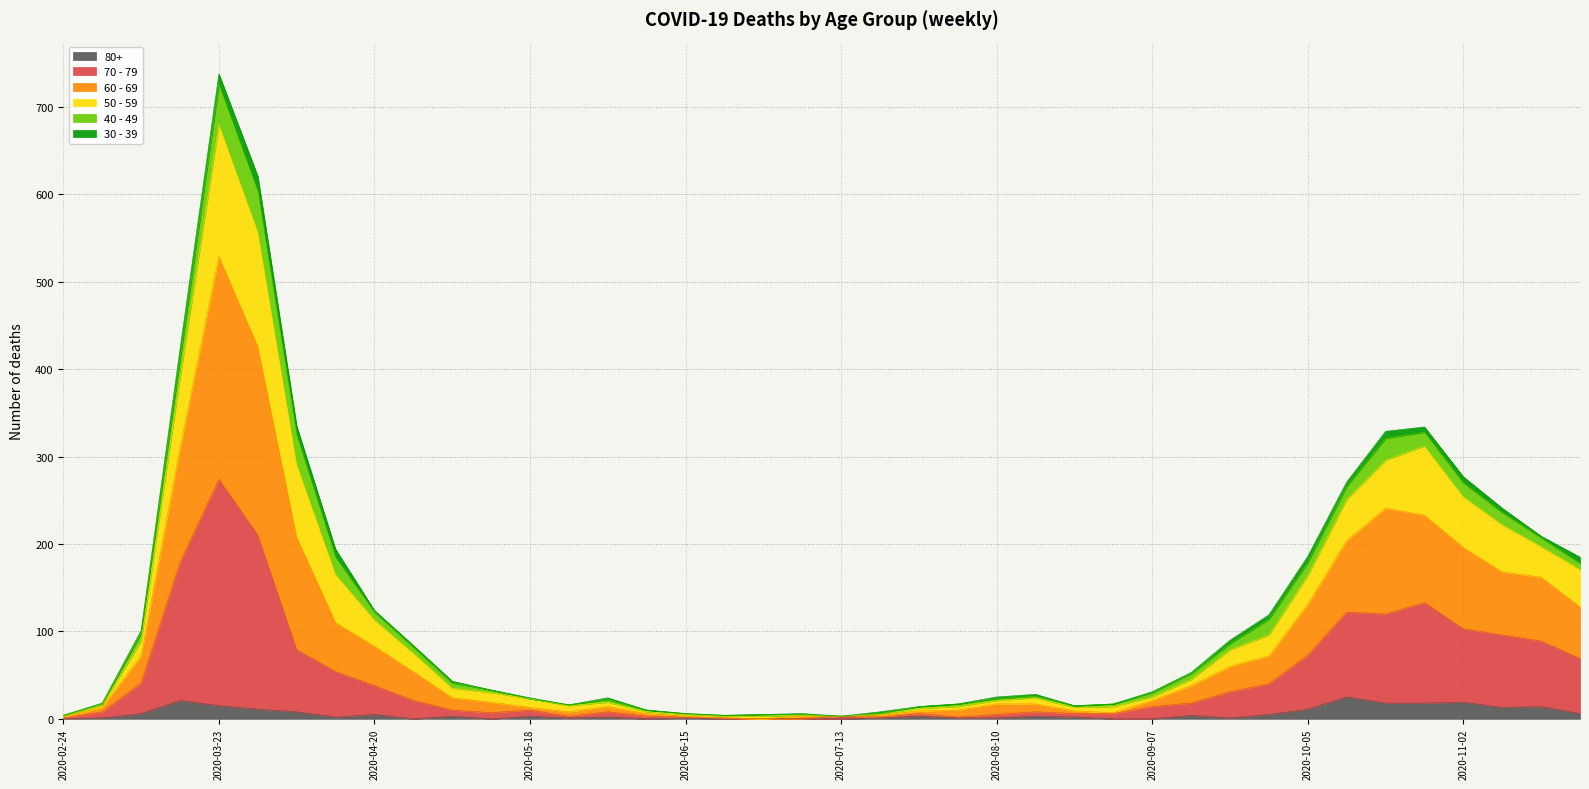

How many lines are shown in the chart?

6